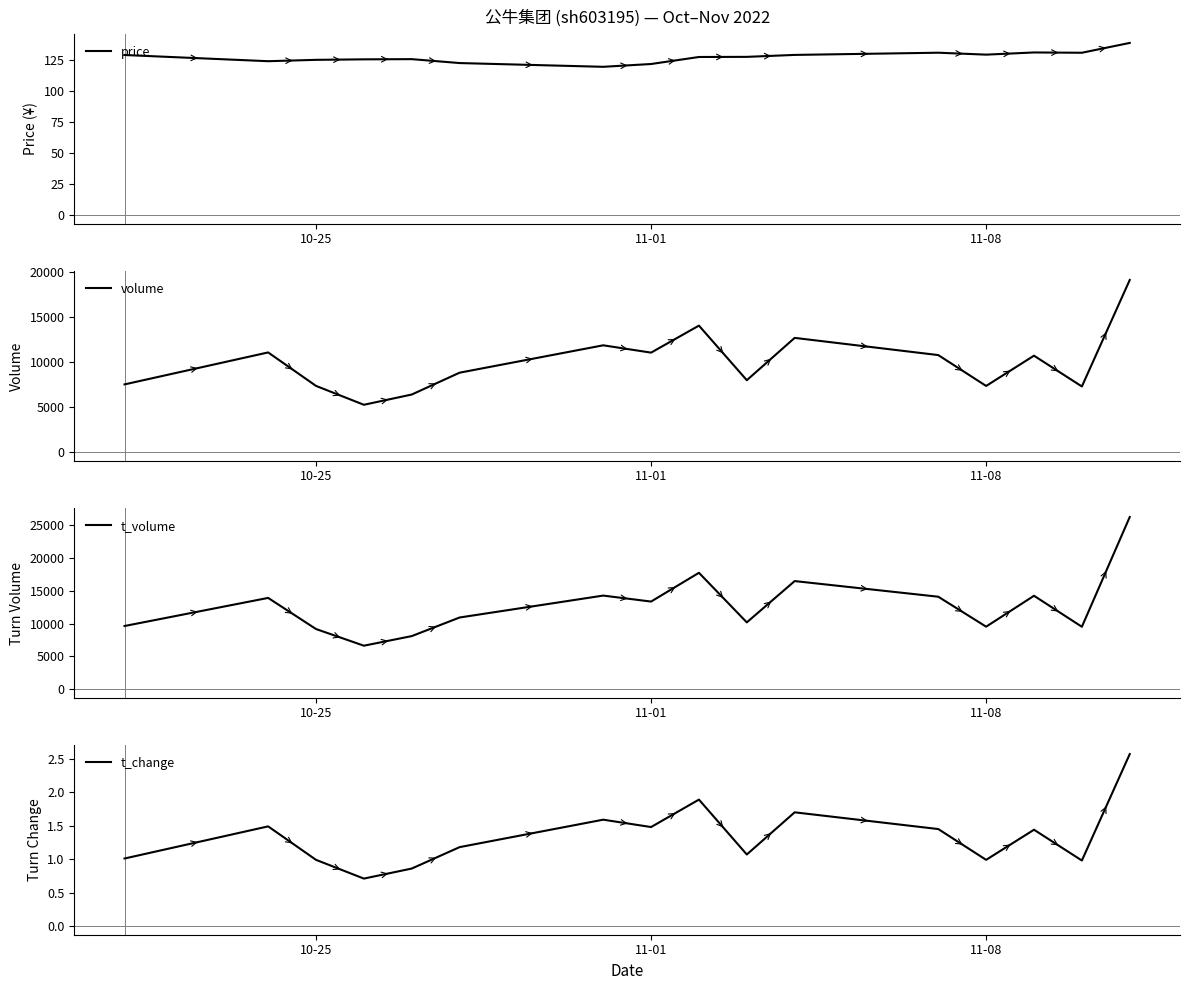

What is the lowest value of the price series?

119.7